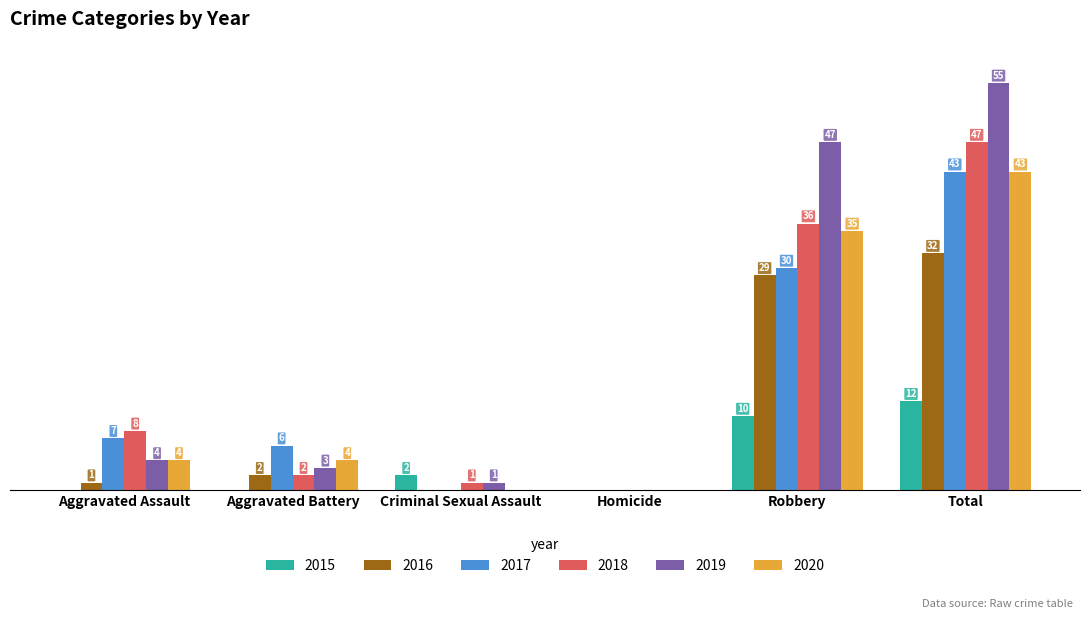

At which category is the sum across all series the highest?

Total